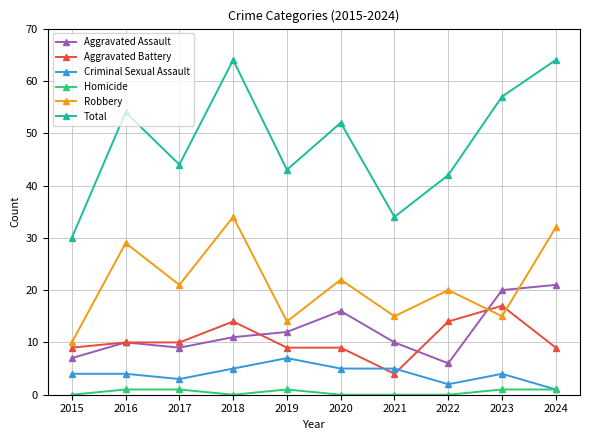

Read the Robbery value at 2017.

21